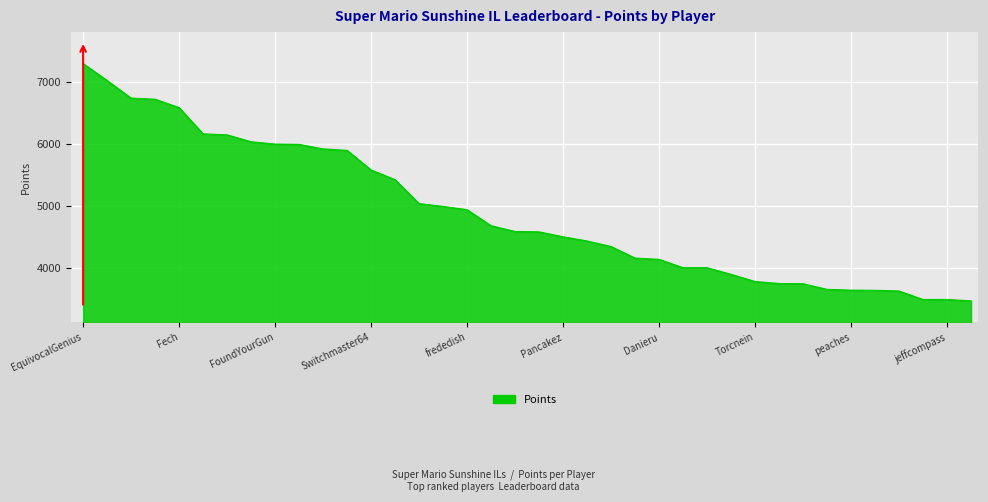

How many lines are shown in the chart?

1